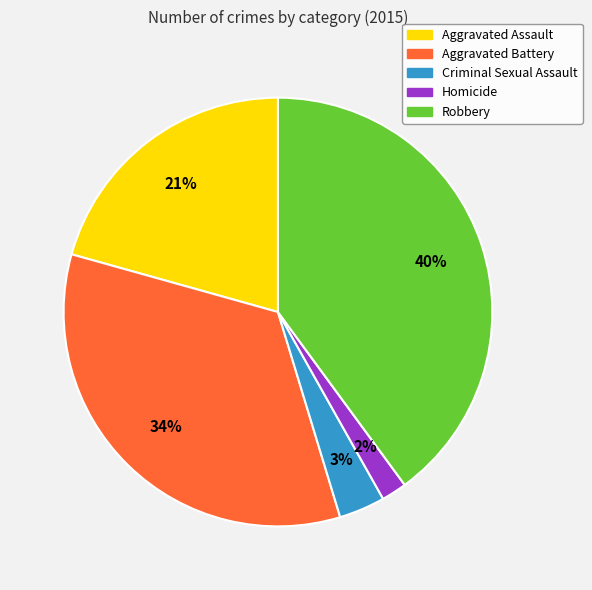

To the nearest percent, what percentage of the pie is Criminal Sexual Assault?

3%